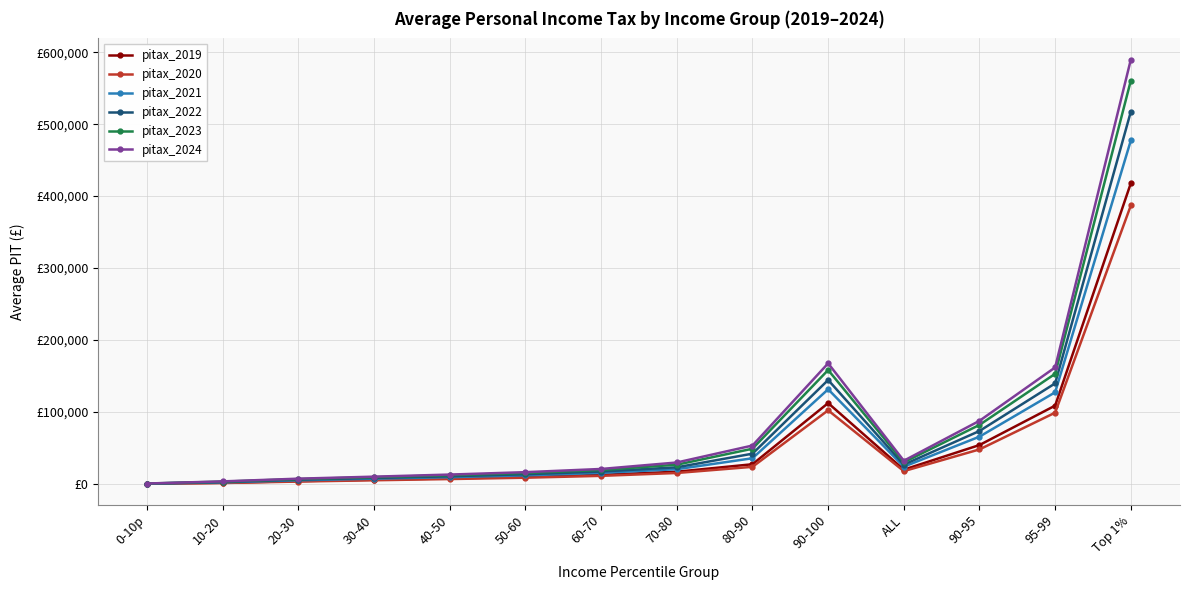

What is the label of the 2nd point from the right?

95-99